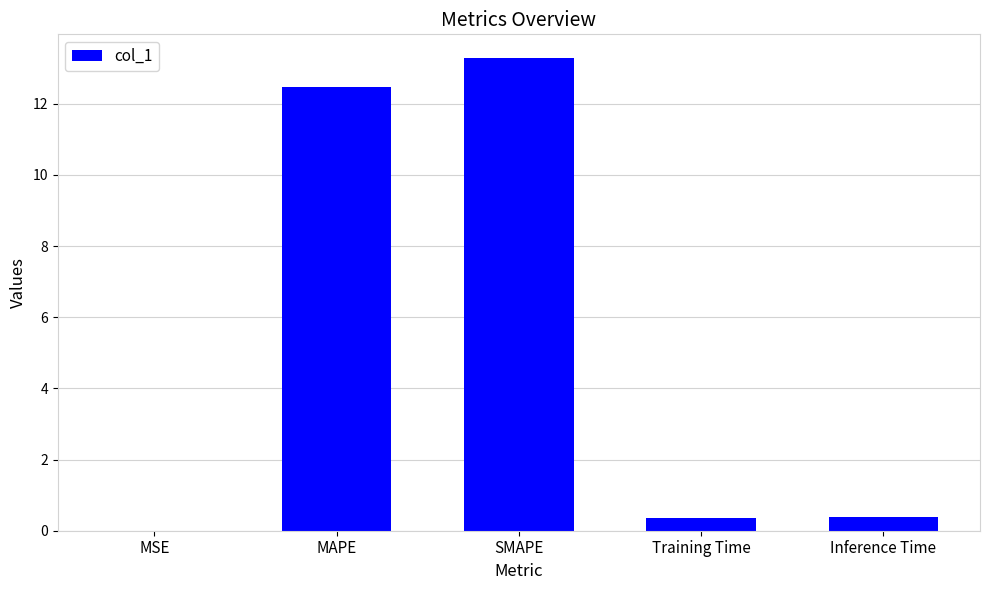

Which label corresponds to the largest value in the chart?

SMAPE